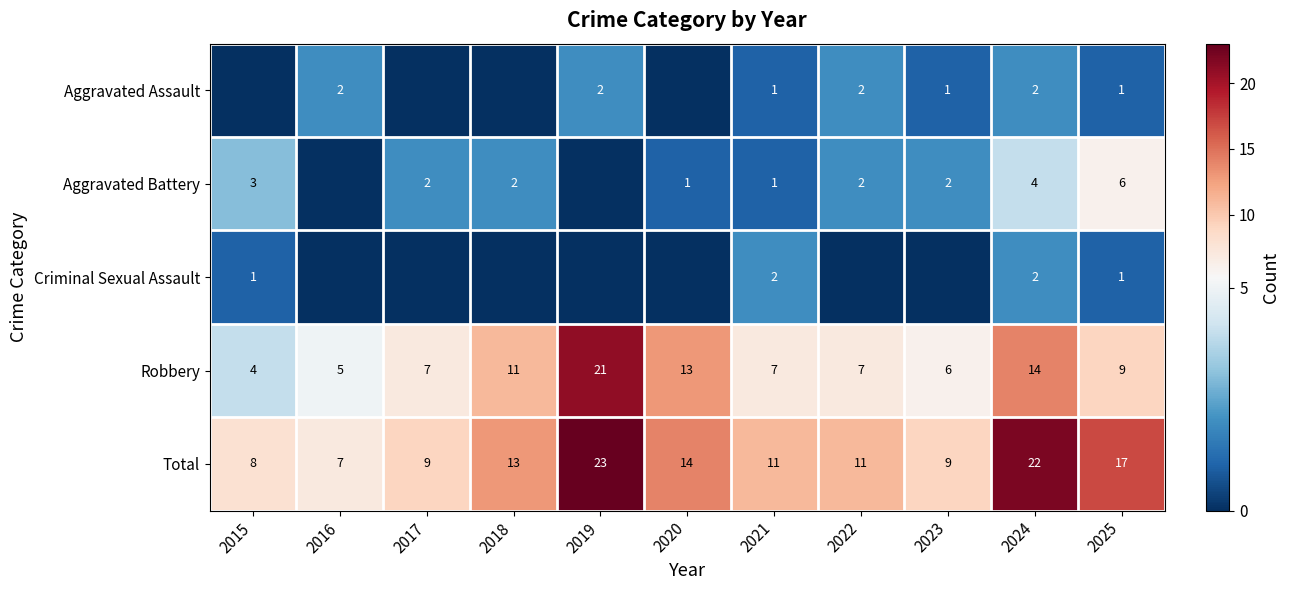

Is the value of Robbery at 2025 greater than the value of Aggravated Assault at 2019?

Yes